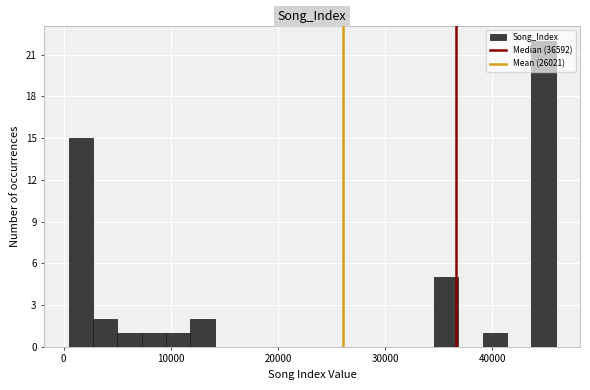

Read against the x-axis, roughly where is the centre of the tallest bar?

45000